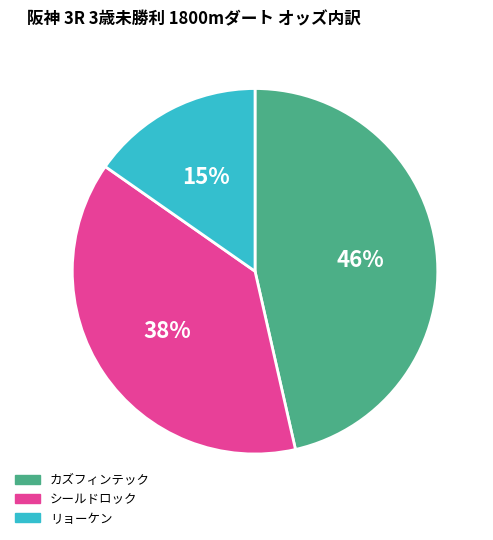

To the nearest percent, what is the average slice percentage?

33%